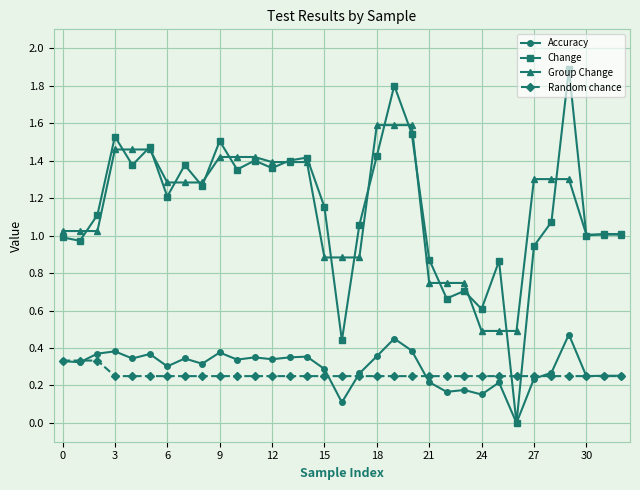

Which series has the widest spread of values?

Change